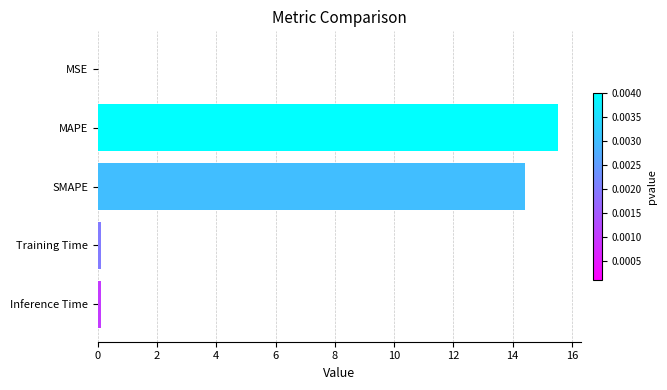

The chart shows a value of 0.0 at MSE. True or false?

True